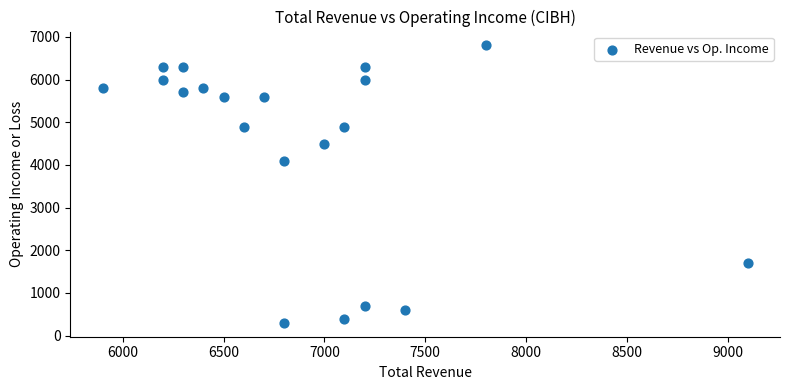

What Y value in the scatter plot is closest to 3550?

4100